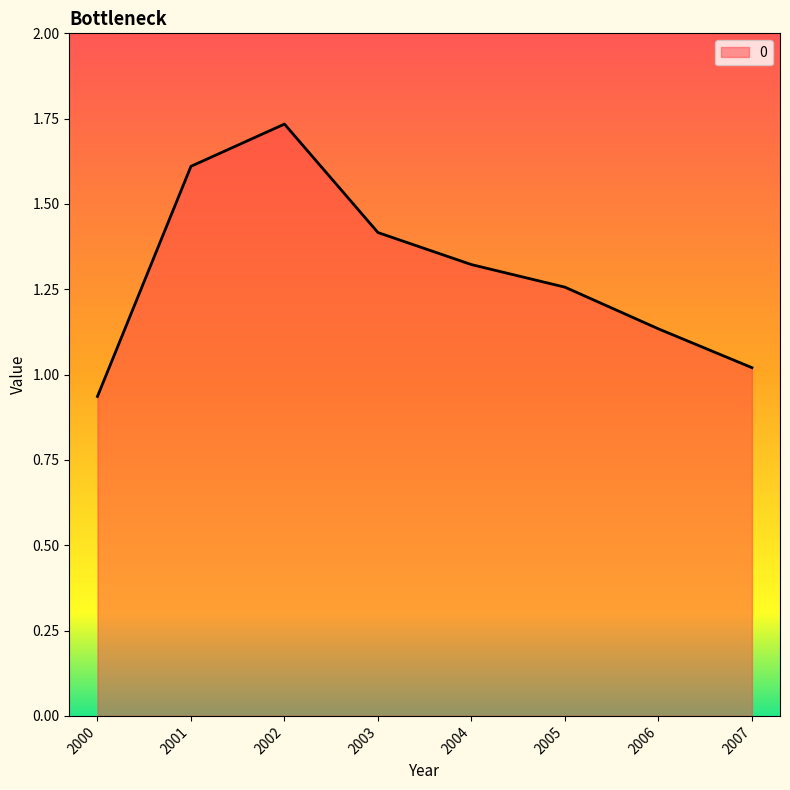

How many lines are shown in the chart?

1